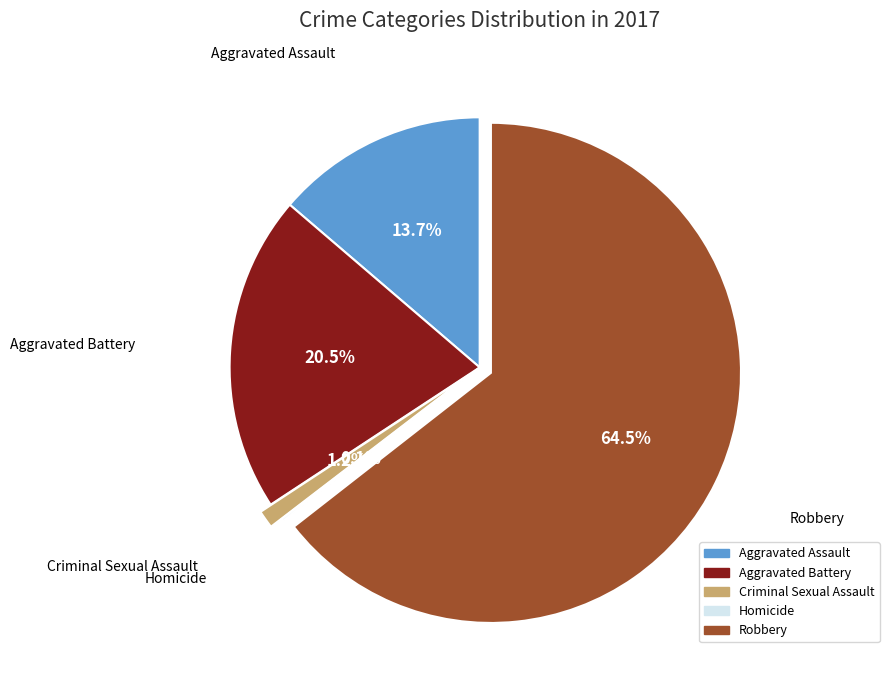

Is it true that Aggravated Assault is 14% of the pie?

True